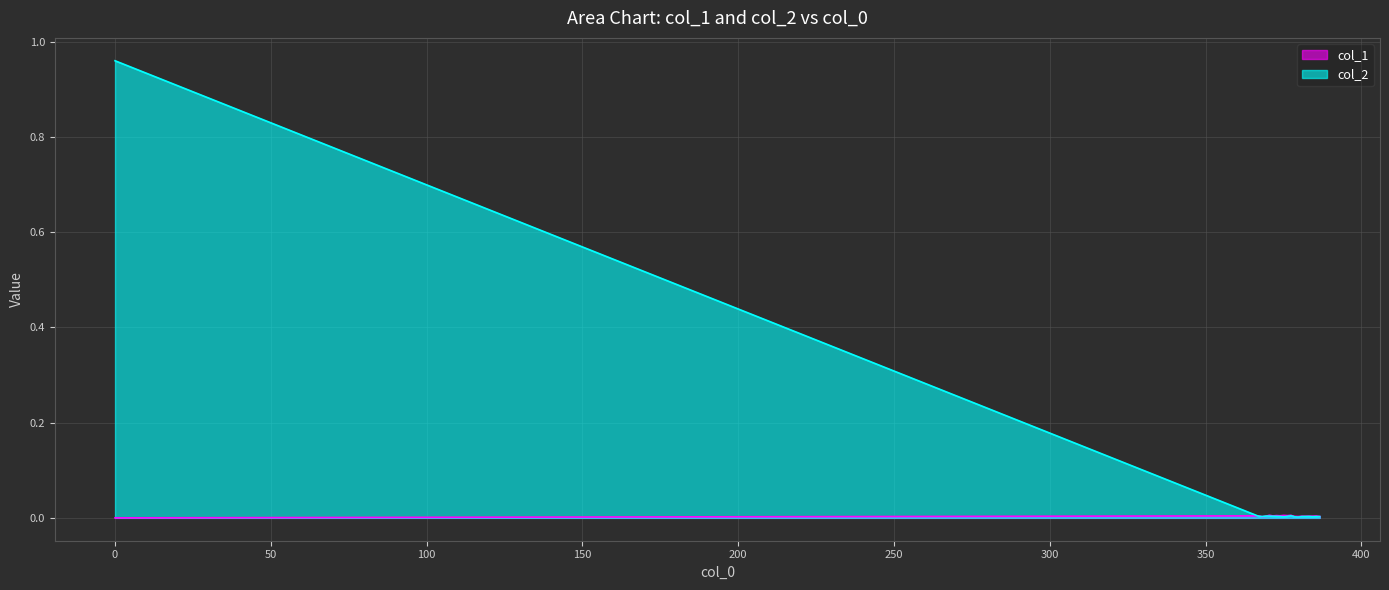

In col_1, how many points are higher than both neighbors (excluding endpoints)?

7